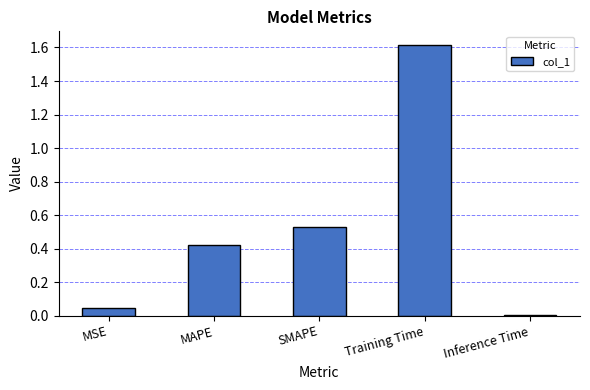

Are the bars horizontal?

No